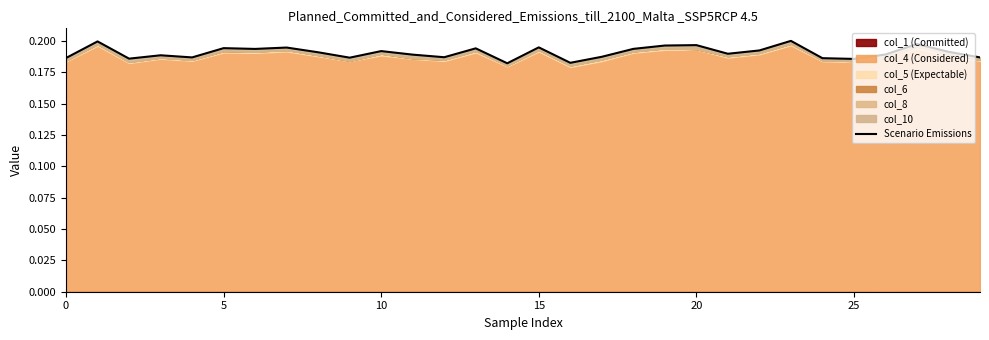

Reading right to left, list all the values displayed in this chart.

0.2	0.2	0.2	0.2	0.2	0.2	0.2	0.2	0.2	0.2	0.2	0.2	0.2	0.2	0.2	0.2	0.2	0.2	0.2	0.2	0.2	0.2	0.2	0.2	0.2	0.2	0.2	0.2	0.2	0.2